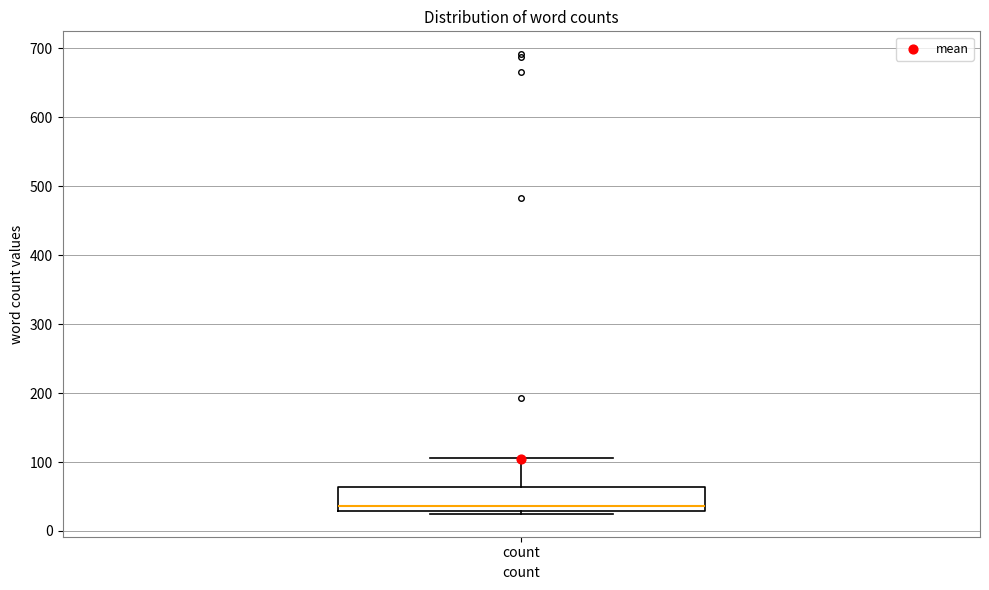

Read this box plot against the y-axis: the position of the median line, the range covered by the box, and the ends of both whiskers. The values are not printed on the chart, so give them approximately, as read against the axis.

median 40, box 30 to 60, whiskers 30 (just below the box's lower edge) to 110